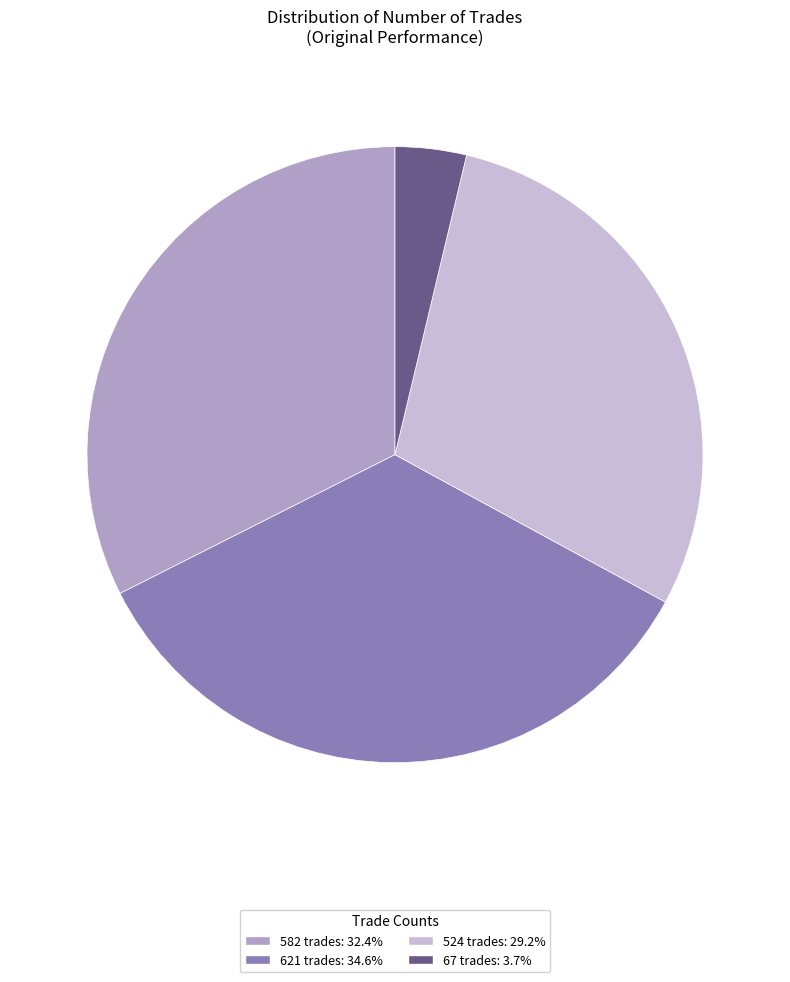

What is the ratio of the value at 582 trades: 32.4% to the value at 524 trades: 29.2%?

1.1